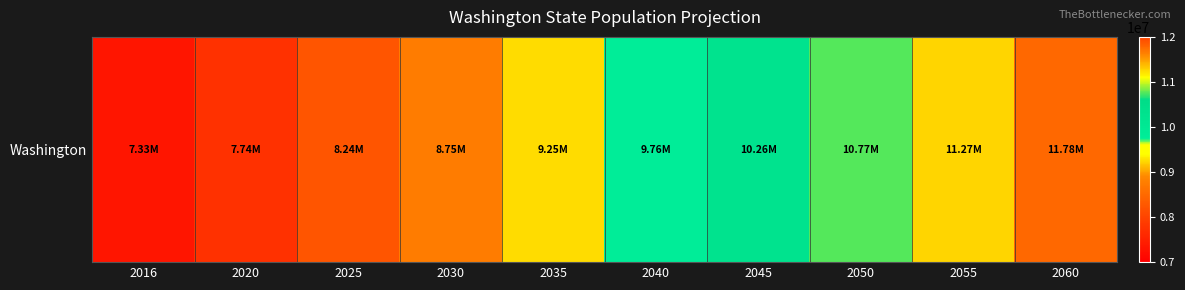

Rank the categories by value from highest to lowest.

2060, 2055, 2050, 2045, 2040, 2035, 2030, 2025, 2020, 2016